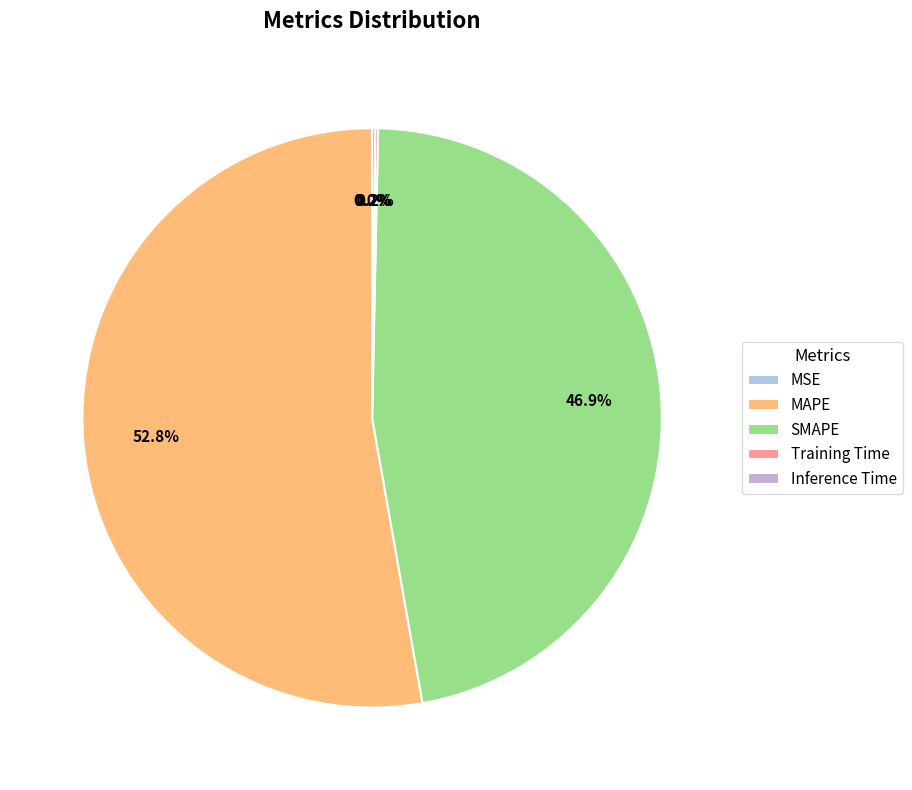

Does SMAPE represent more than half of the total?

No